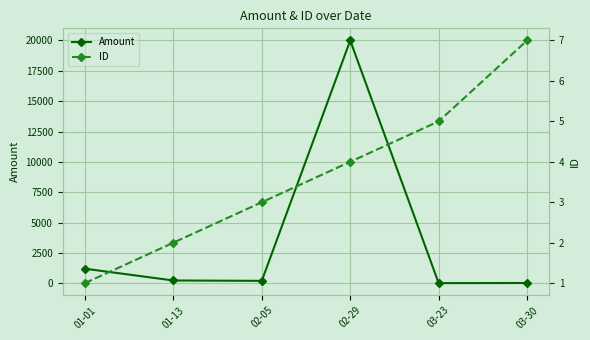

At which category is the sum across all series the highest?

02-29